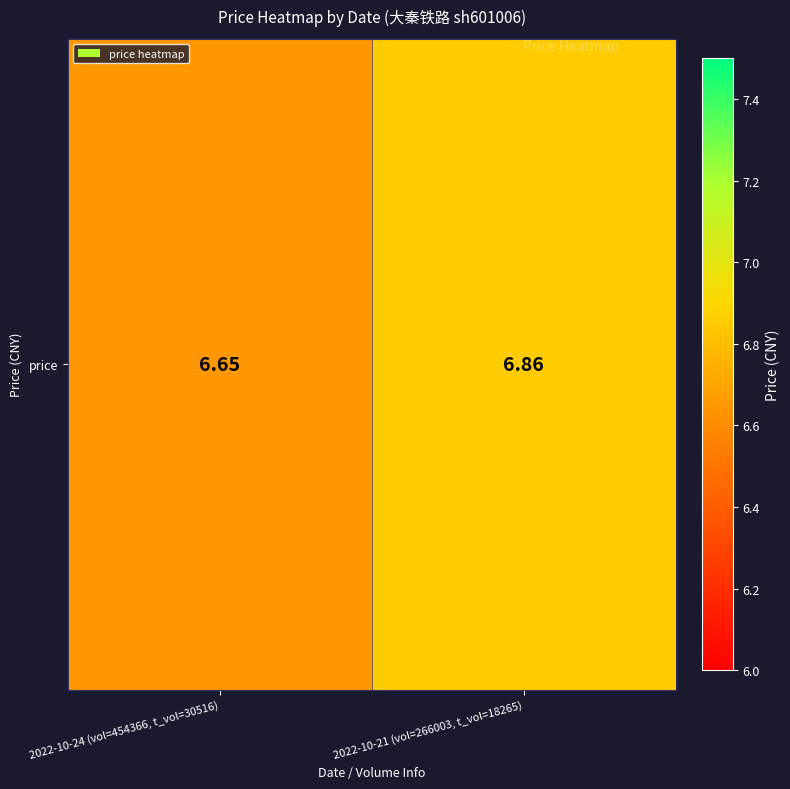

What value does the data have at 2022-10-21 (vol=266003, t_vol=18265)?

6.9